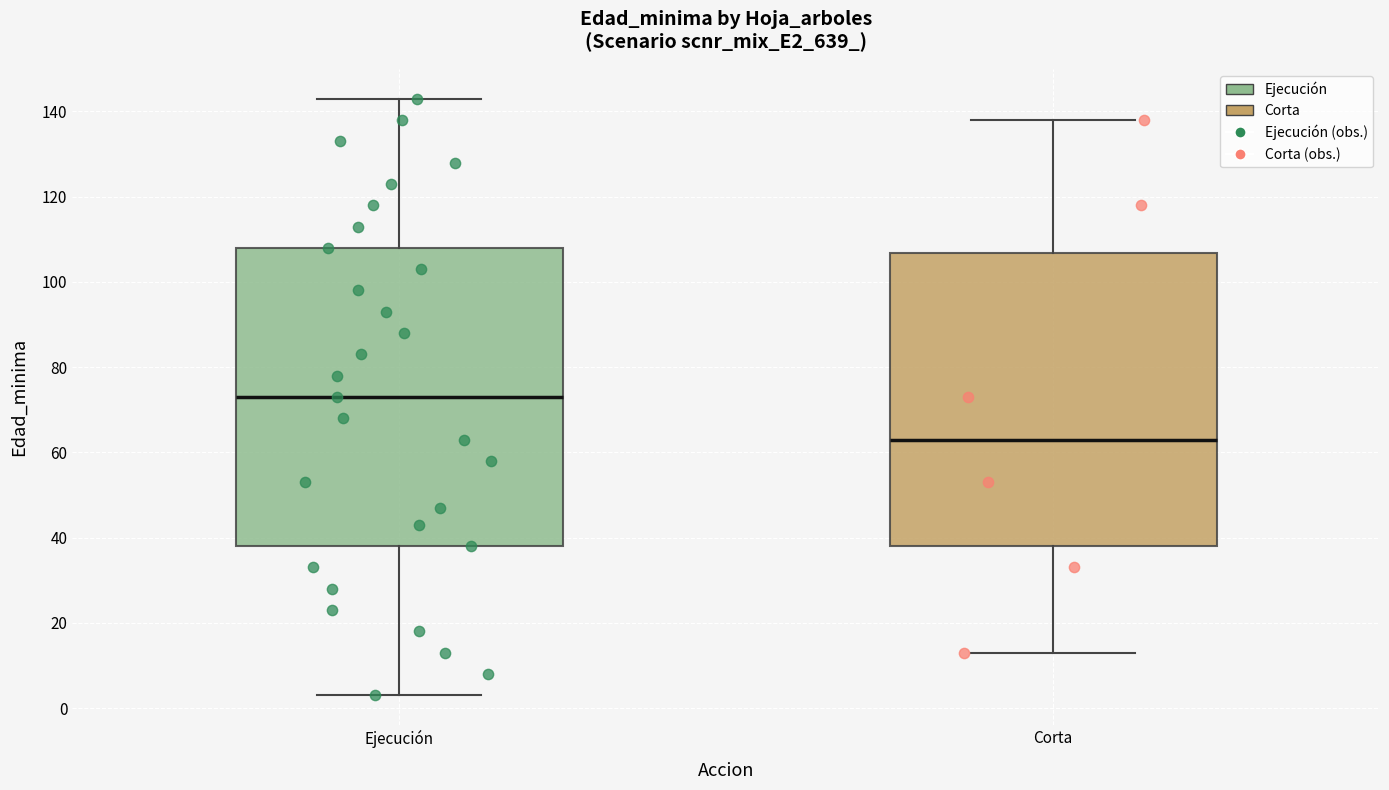

Reading left to right, transcribe this box plot: for each box, give where its median line is, the range the box spans, and where its two whiskers end, as read against the y-axis. The values are not printed on the chart, so give them approximately, as read against the axis.

Ejecución: median 74, box 38 to 108, whiskers 4 to 144
Corta: median 64, box 38 to 106, whiskers 14 to 138